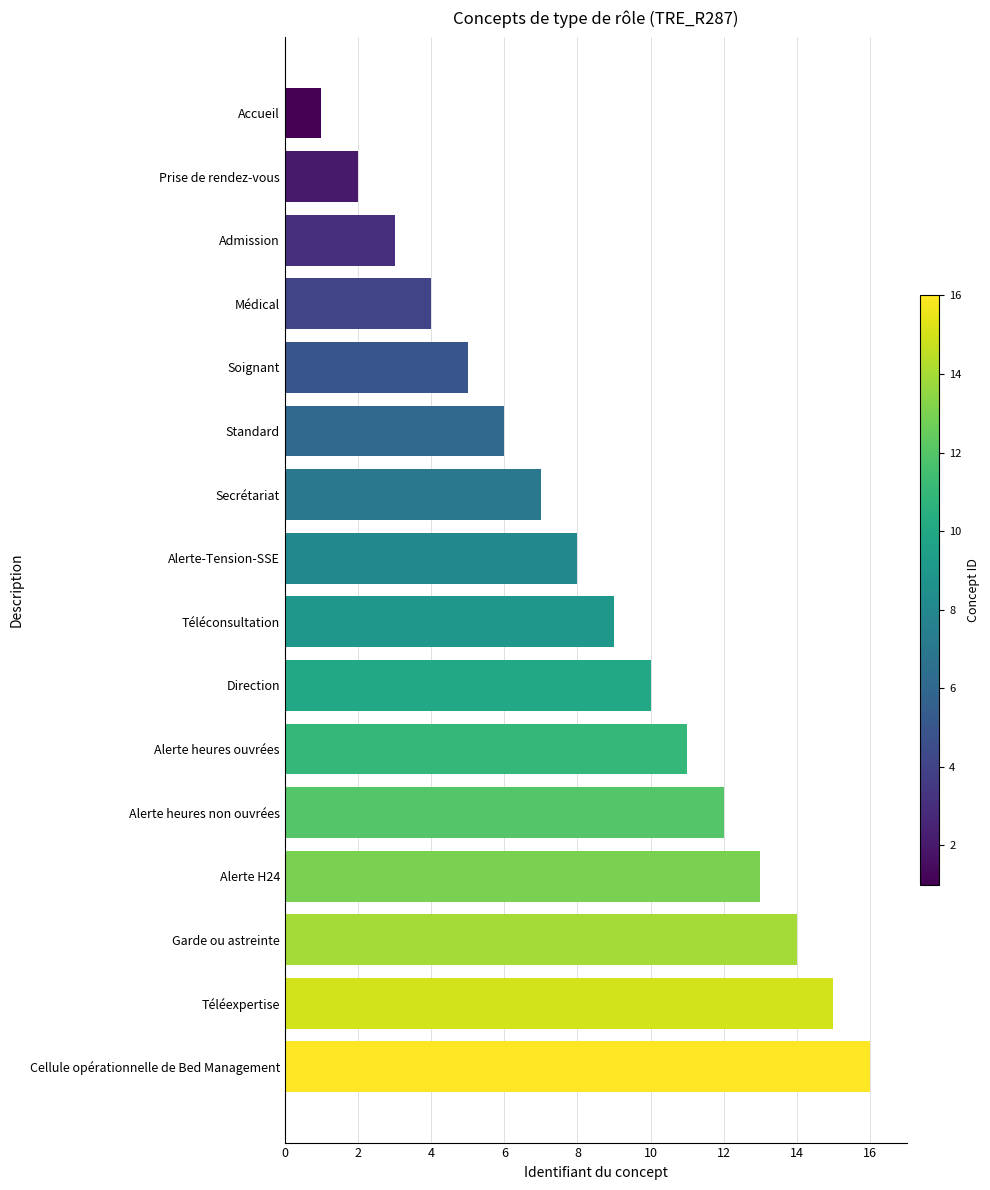

What value does the data have at Secrétariat?

7